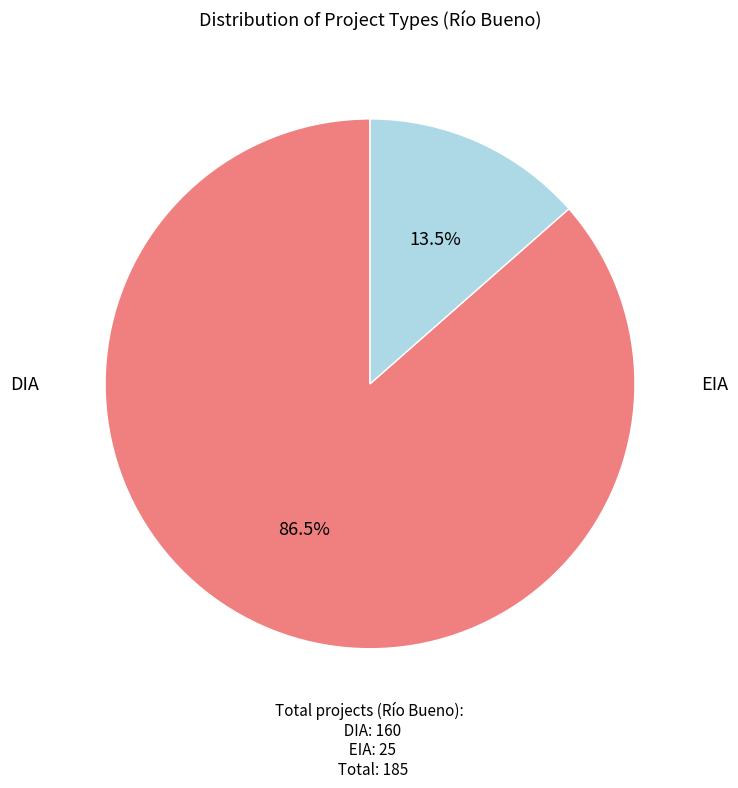

Is there any slice that represents more than half of the pie?

Yes